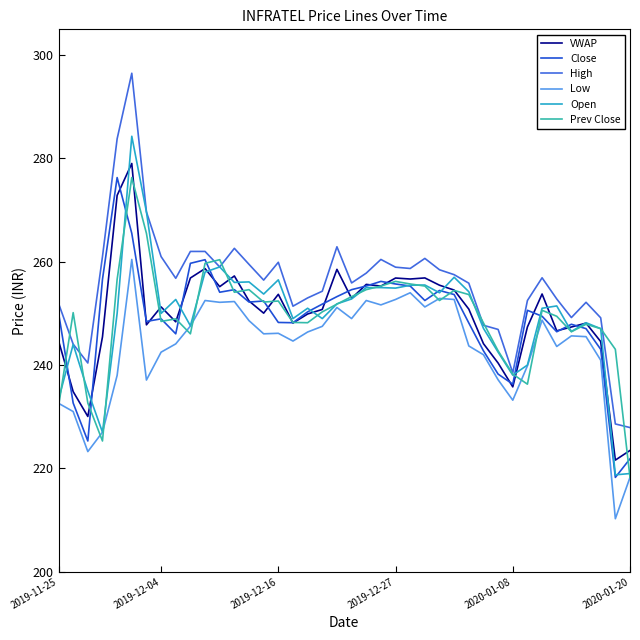

Does the chart display data point markers on the line(s)?

No